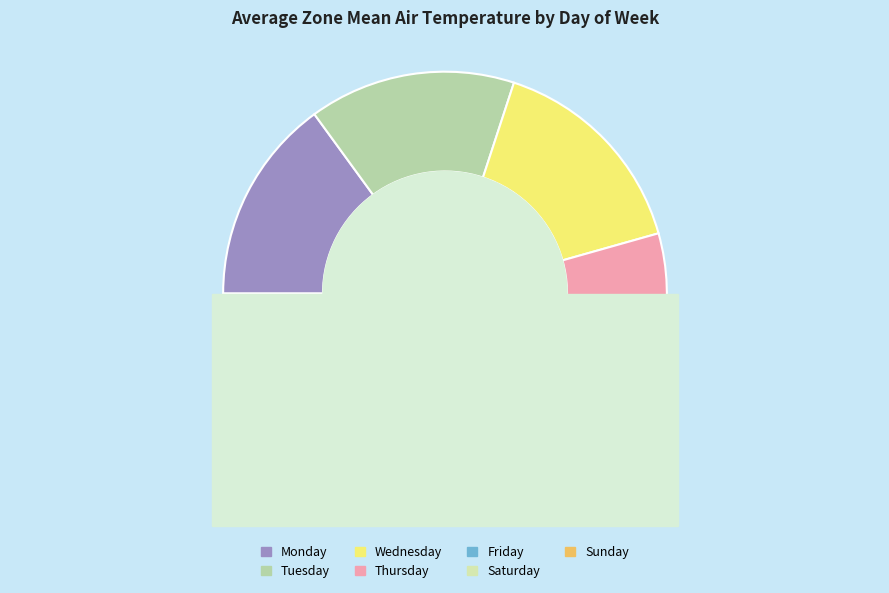

True or false: Thursday accounts for 15% of the total.

True